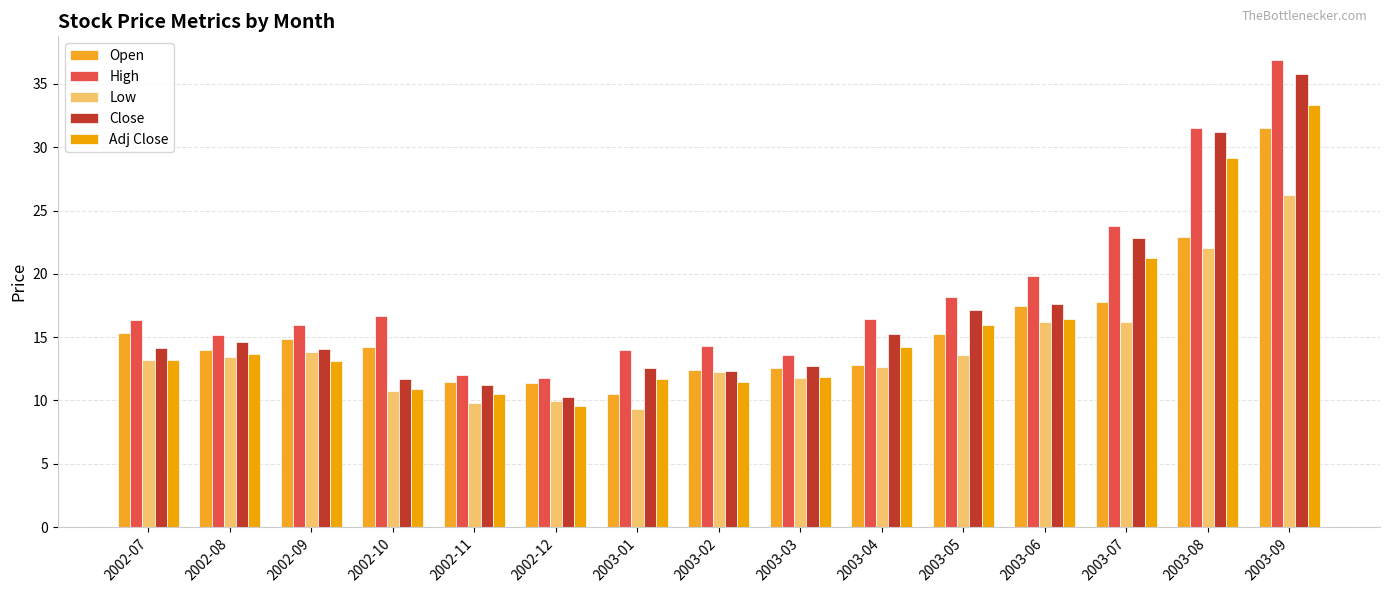

Is the value of Close at 2003-02 greater than the value of Adj Close at 2002-07?

No